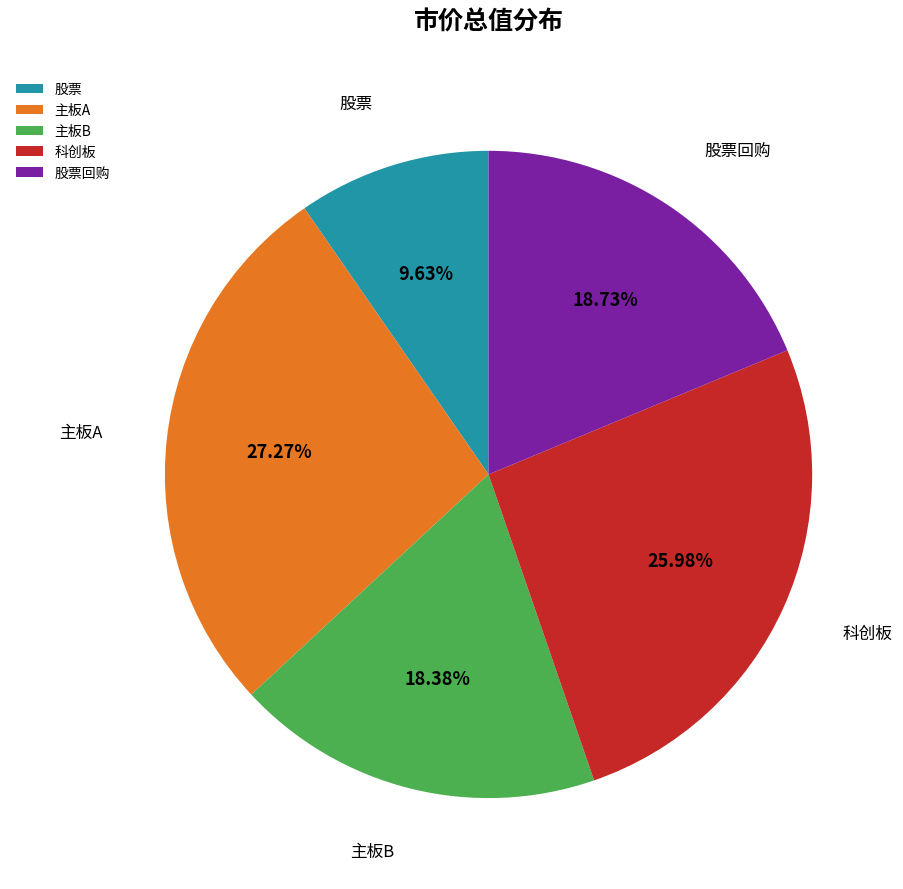

To the nearest percent, what percentage of the pie is 主板B?

18%